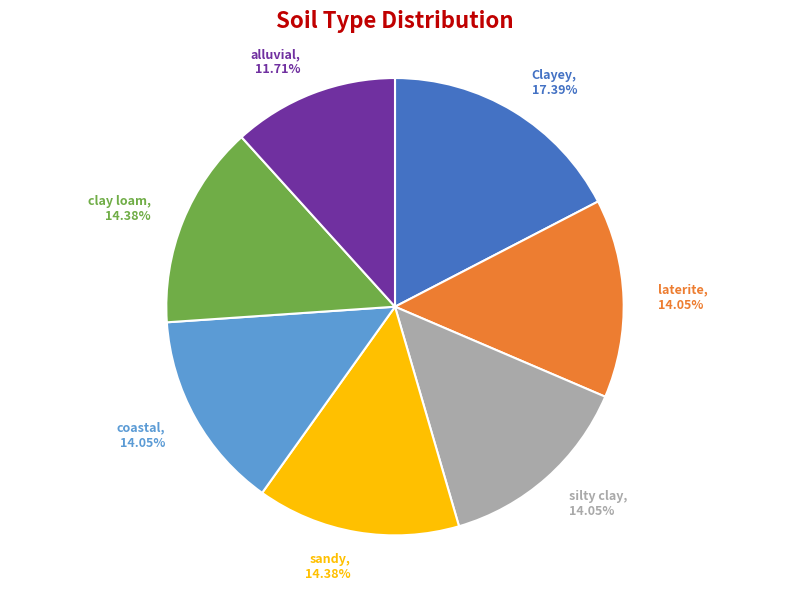

Does clay loam account for over 50% of the chart?

No